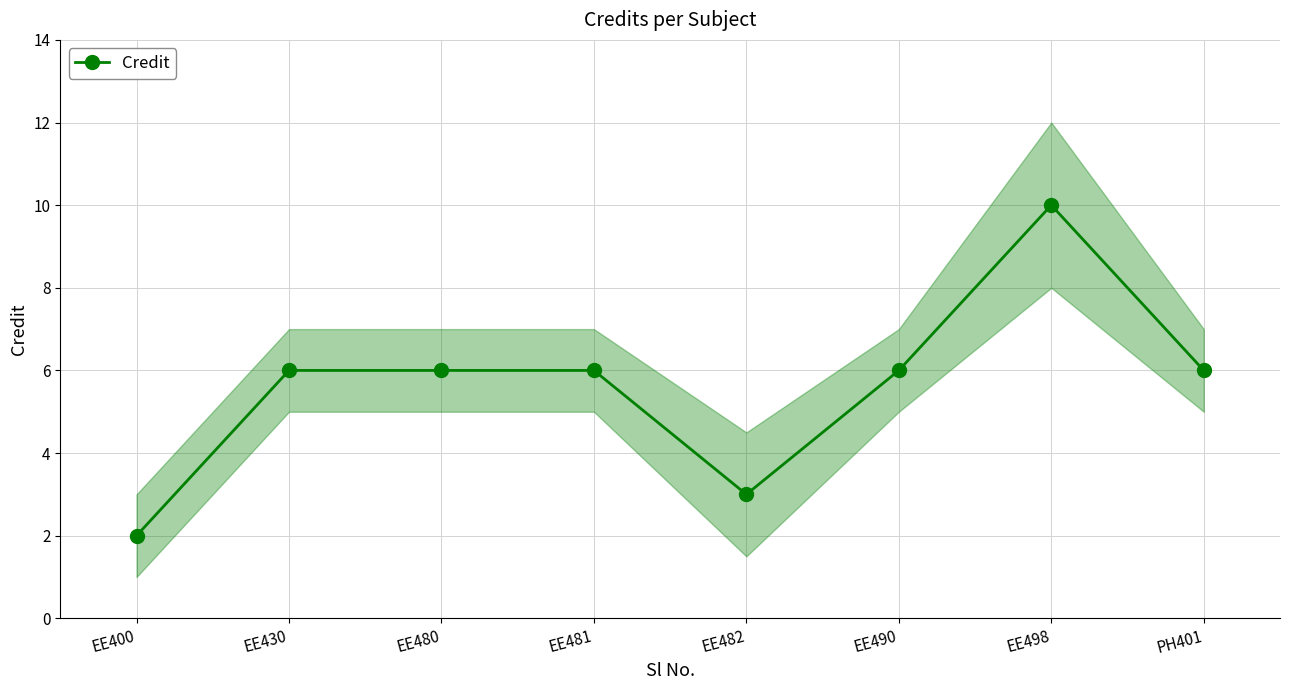

At which category does the chart reach its minimum across all series?

EE400